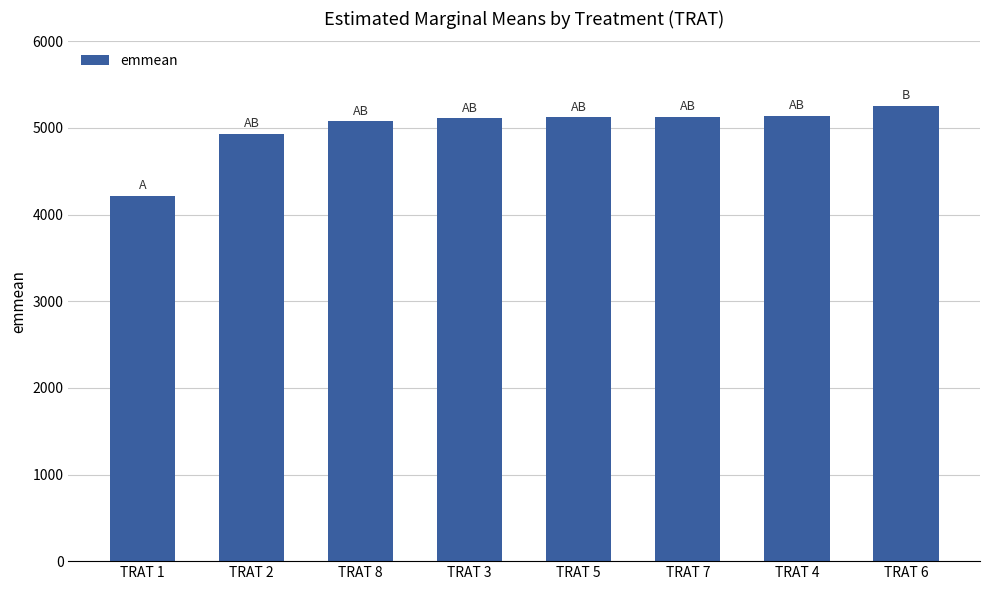

What is the label of the 3rd bar from the left?

TRAT 8